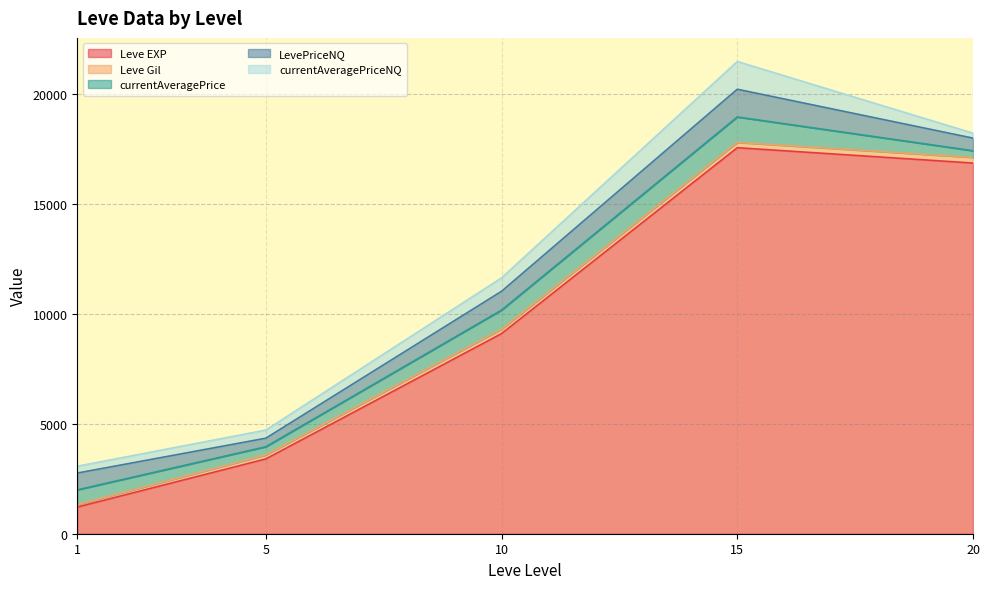

The currentAveragePriceNQ series shows -1455.4 at 20. True or false?

False